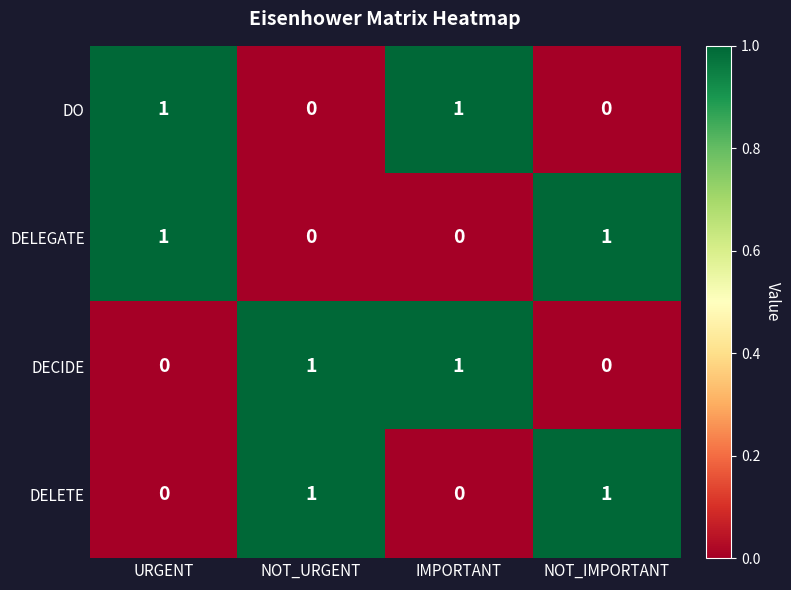

The DELEGATE series shows -1 at IMPORTANT. True or false?

False